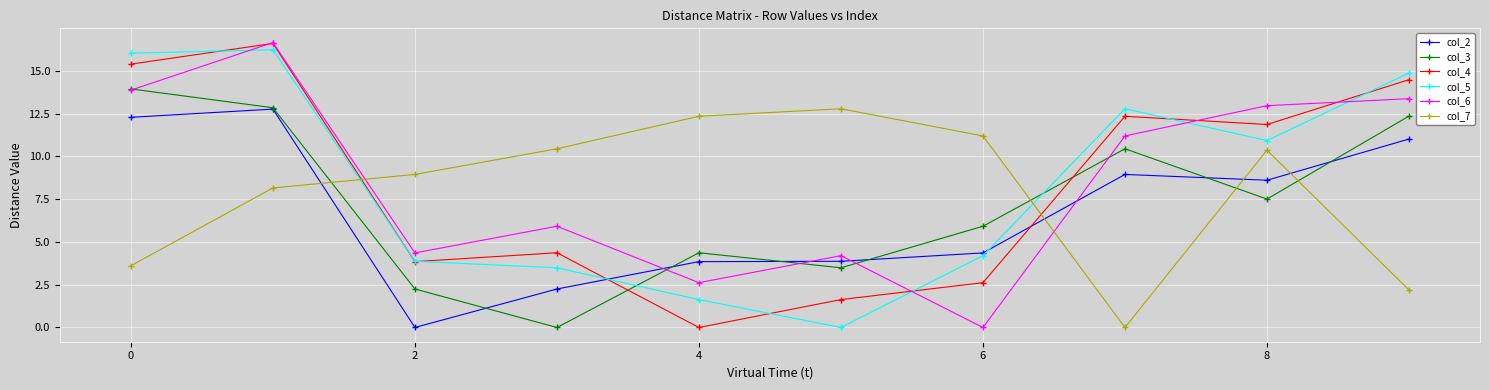

At how many categories does at least one series exceed 3?

10